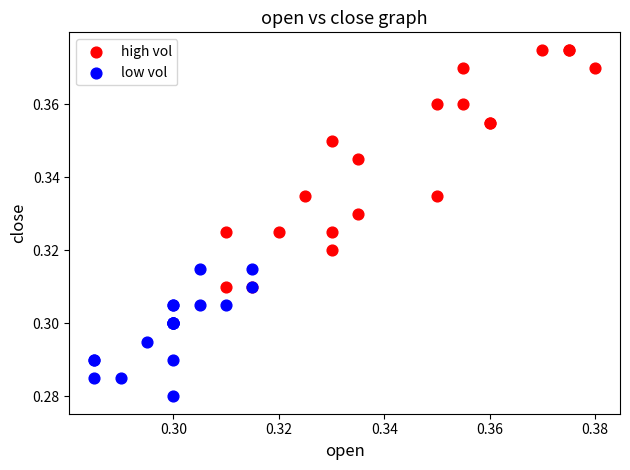

Which series has the largest Y range (max minus min)?

high vol